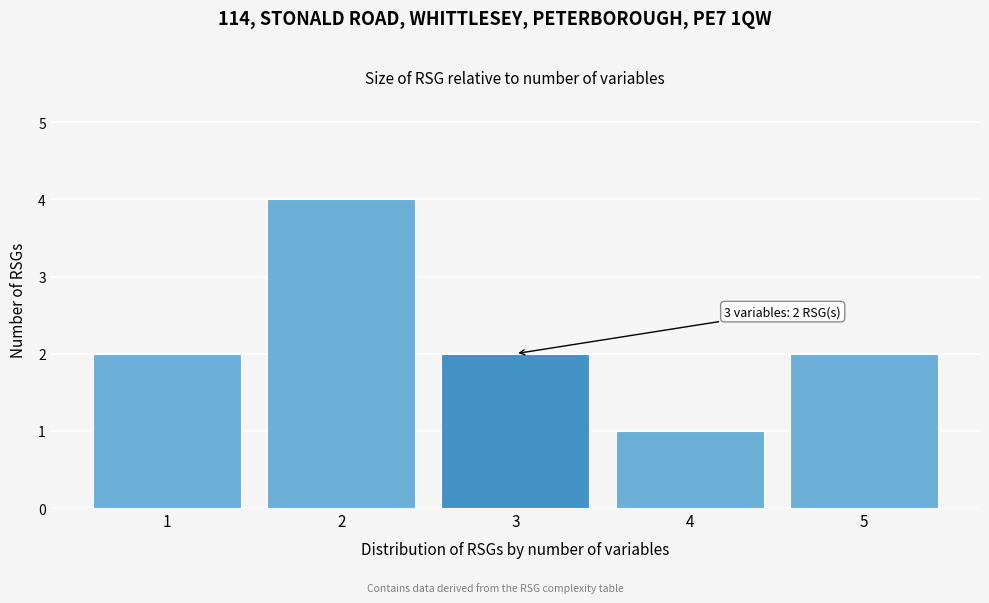

Which range on the x-axis has the tallest bar?

1.5 to 2.5